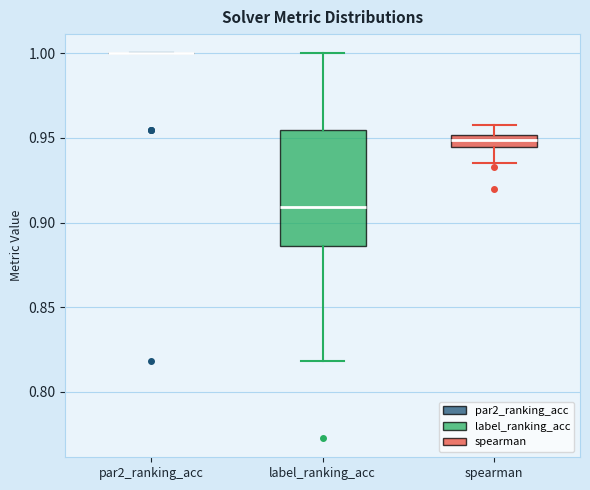

Which box is the tallest, from its lower edge to its upper edge?

label_ranking_acc